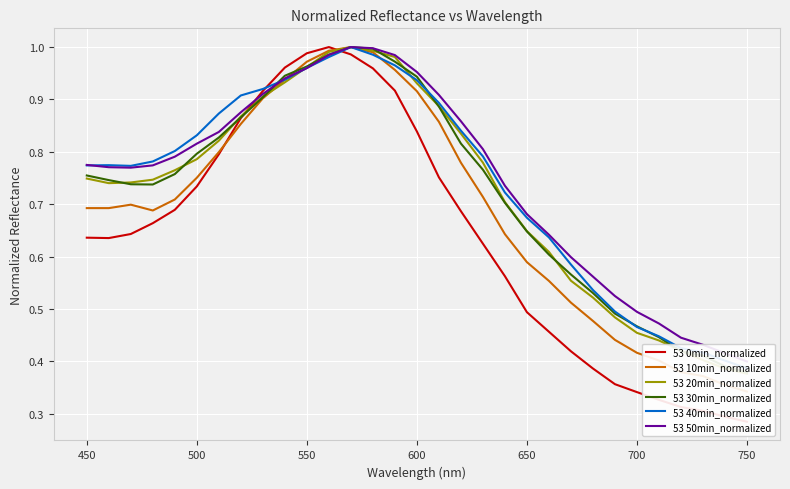

Which series has the largest total across all categories?

53 50min_normalized